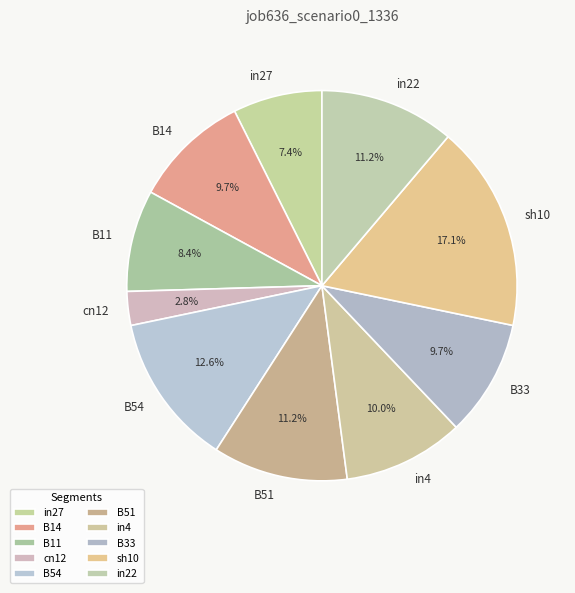

Which category has the smallest portion of the pie?

cn12